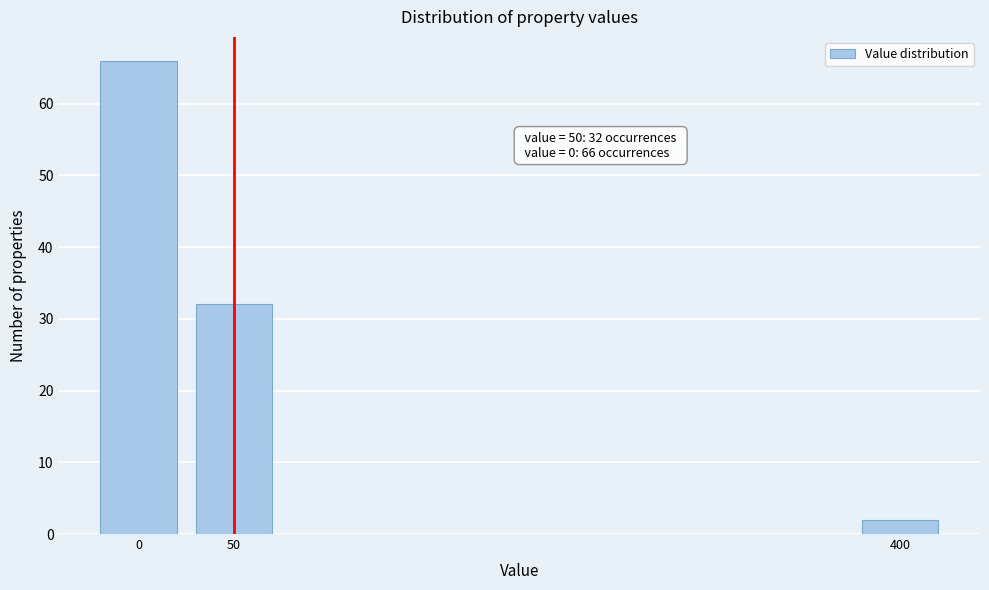

Reading right to left, transcribe all the data shown in this chart.

2	32	66